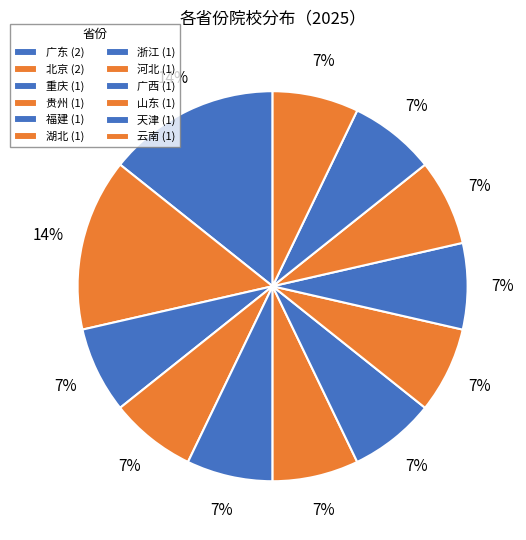

Rank the categories by value from lowest to highest.

湖北, 重庆, 福建, 浙江, 山东, 云南, 贵州, 天津, 河北, 广西, 北京, 广东